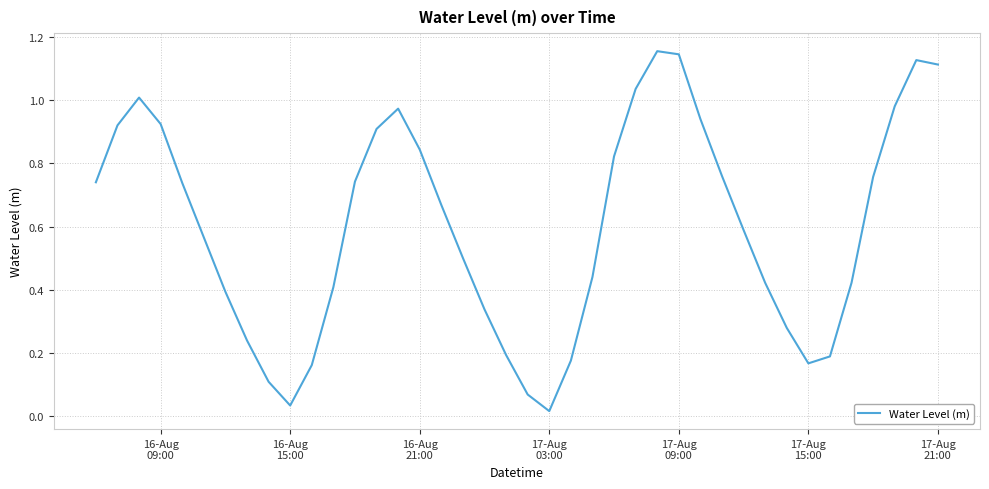

At which category does the data reach its first local valley?

16-Aug
15:00